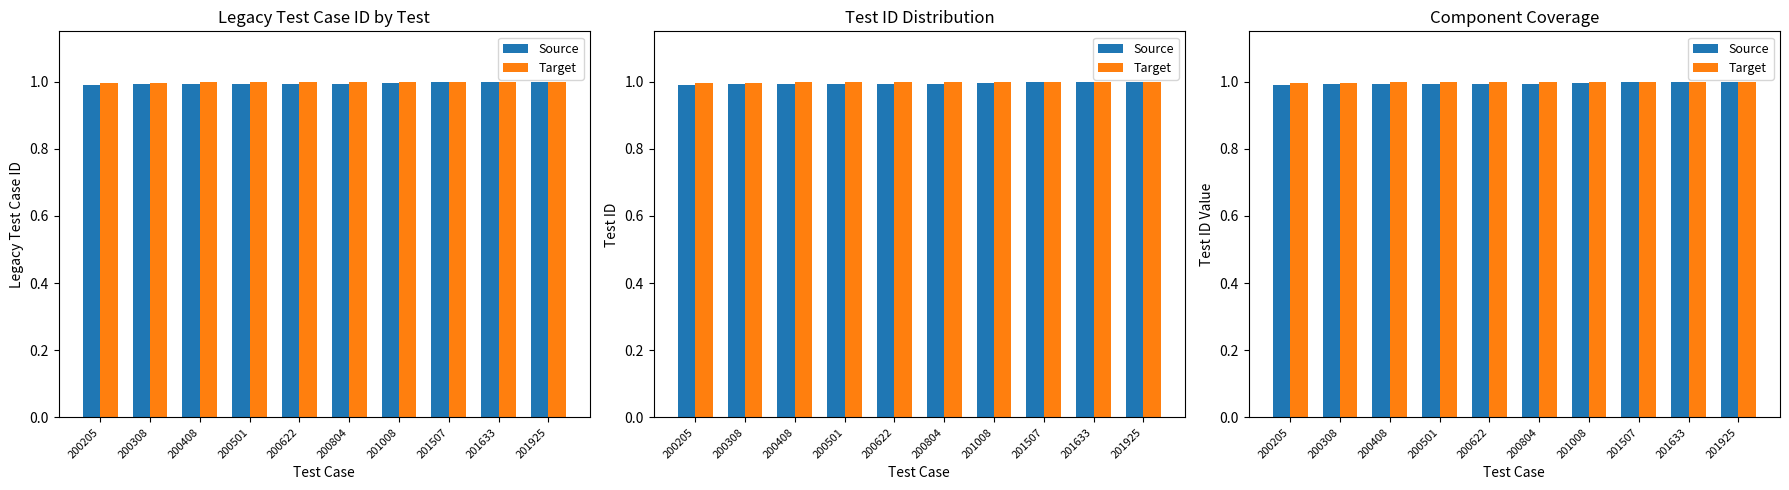

What is the smallest value displayed?

1.0